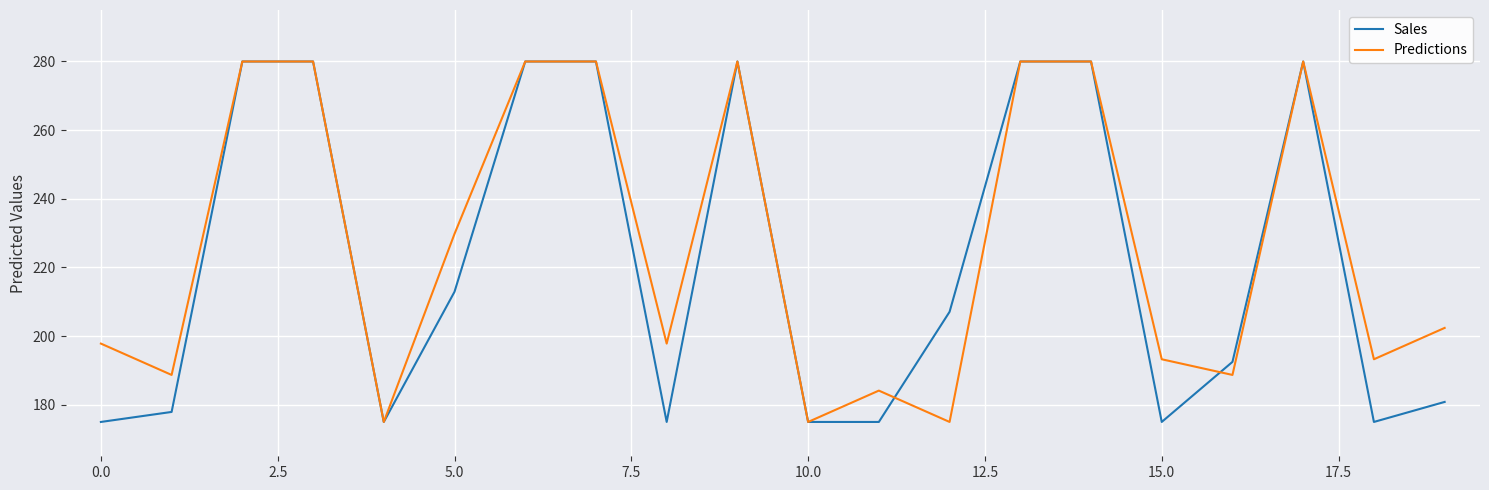

How many distinct data groups are displayed?

2